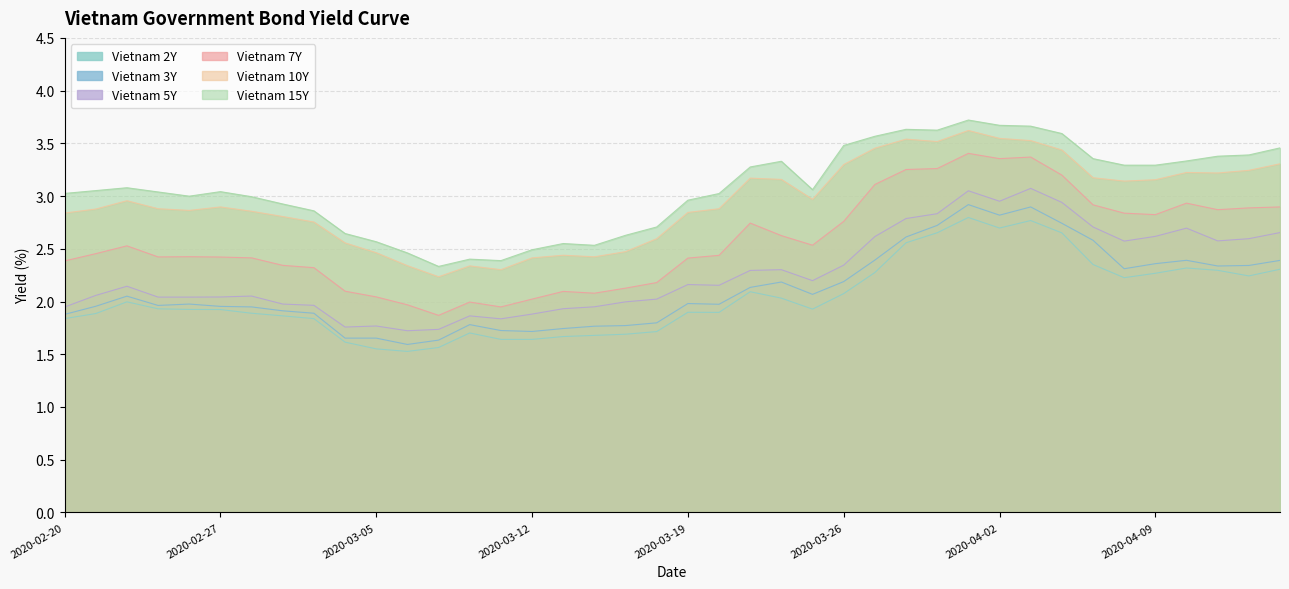

Reading left to right, list all the values displayed in this chart.

Vietnam 2Y: 2020-02-20=1.8	2020-02-21=1.9	2020-02-24=2.0	2020-02-25=1.9	2020-02-26=1.9	2020-02-27=1.9	2020-02-28=1.9	2020-03-02=1.9	2020-03-03=1.8	2020-03-04=1.6	2020-03-05=1.6	2020-03-06=1.5	2020-03-09=1.6	2020-03-10=1.7	2020-03-11=1.6	2020-03-12=1.6	2020-03-13=1.7	2020-03-16=1.7	2020-03-17=1.7	2020-03-18=1.7	2020-03-19=1.9	2020-03-20=1.9	2020-03-23=2.1	2020-03-24=2.0	2020-03-25=1.9	2020-03-26=2.1	2020-03-27=2.3	2020-03-30=2.6	2020-03-31=2.7	2020-04-01=2.8	2020-04-02=2.7	2020-04-03=2.8	2020-04-06=2.7	2020-04-07=2.4	2020-04-08=2.2	2020-04-09=2.3	2020-04-10=2.3	2020-04-13=2.3	2020-04-14=2.2	2020-04-15=2.3
Vietnam 3Y: 2020-02-20=1.9	2020-02-21=2.0	2020-02-24=2.1	2020-02-25=2.0	2020-02-26=2.0	2020-02-27=2.0	2020-02-28=1.9	2020-03-02=1.9	2020-03-03=1.9	2020-03-04=1.7	2020-03-05=1.7	2020-03-06=1.6	2020-03-09=1.6	2020-03-10=1.8	2020-03-11=1.7	2020-03-12=1.7	2020-03-13=1.7	2020-03-16=1.8	2020-03-17=1.8	2020-03-18=1.8	2020-03-19=2.0	2020-03-20=2.0	2020-03-23=2.1	2020-03-24=2.2	2020-03-25=2.1	2020-03-26=2.2	2020-03-27=2.4	2020-03-30=2.6	2020-03-31=2.7	2020-04-01=2.9	2020-04-02=2.8	2020-04-03=2.9	2020-04-06=2.7	2020-04-07=2.6	2020-04-08=2.3	2020-04-09=2.4	2020-04-10=2.4	2020-04-13=2.3	2020-04-14=2.3	2020-04-15=2.4
Vietnam 5Y: 2020-02-20=1.9	2020-02-21=2.1	2020-02-24=2.1	2020-02-25=2.0	2020-02-26=2.0	2020-02-27=2.0	2020-02-28=2.1	2020-03-02=2.0	2020-03-03=2.0	2020-03-04=1.8	2020-03-05=1.8	2020-03-06=1.7	2020-03-09=1.7	2020-03-10=1.9	2020-03-11=1.8	2020-03-12=1.9	2020-03-13=1.9	2020-03-16=1.9	2020-03-17=2.0	2020-03-18=2.0	2020-03-19=2.2	2020-03-20=2.2	2020-03-23=2.3	2020-03-24=2.3	2020-03-25=2.2	2020-03-26=2.3	2020-03-27=2.6	2020-03-30=2.8	2020-03-31=2.8	2020-04-01=3.0	2020-04-02=3.0	2020-04-03=3.1	2020-04-06=2.9	2020-04-07=2.7	2020-04-08=2.6	2020-04-09=2.6	2020-04-10=2.7	2020-04-13=2.6	2020-04-14=2.6	2020-04-15=2.7
Vietnam 7Y: 2020-02-20=2.4	2020-02-21=2.5	2020-02-24=2.5	2020-02-25=2.4	2020-02-26=2.4	2020-02-27=2.4	2020-02-28=2.4	2020-03-02=2.3	2020-03-03=2.3	2020-03-04=2.1	2020-03-05=2.0	2020-03-06=2.0	2020-03-09=1.9	2020-03-10=2.0	2020-03-11=1.9	2020-03-12=2.0	2020-03-13=2.1	2020-03-16=2.1	2020-03-17=2.1	2020-03-18=2.2	2020-03-19=2.4	2020-03-20=2.4	2020-03-23=2.7	2020-03-24=2.6	2020-03-25=2.5	2020-03-26=2.8	2020-03-27=3.1	2020-03-30=3.3	2020-03-31=3.3	2020-04-01=3.4	2020-04-02=3.4	2020-04-03=3.4	2020-04-06=3.2	2020-04-07=2.9	2020-04-08=2.8	2020-04-09=2.8	2020-04-10=2.9	2020-04-13=2.9	2020-04-14=2.9	2020-04-15=2.9
Vietnam 10Y: 2020-02-20=2.8	2020-02-21=2.9	2020-02-24=3.0	2020-02-25=2.9	2020-02-26=2.9	2020-02-27=2.9	2020-02-28=2.9	2020-03-02=2.8	2020-03-03=2.8	2020-03-04=2.6	2020-03-05=2.5	2020-03-06=2.3	2020-03-09=2.2	2020-03-10=2.3	2020-03-11=2.3	2020-03-12=2.4	2020-03-13=2.4	2020-03-16=2.4	2020-03-17=2.5	2020-03-18=2.6	2020-03-19=2.8	2020-03-20=2.9	2020-03-23=3.2	2020-03-24=3.2	2020-03-25=3.0	2020-03-26=3.3	2020-03-27=3.5	2020-03-30=3.5	2020-03-31=3.5	2020-04-01=3.6	2020-04-02=3.5	2020-04-03=3.5	2020-04-06=3.4	2020-04-07=3.2	2020-04-08=3.1	2020-04-09=3.2	2020-04-10=3.2	2020-04-13=3.2	2020-04-14=3.2	2020-04-15=3.3
Vietnam 15Y: 2020-02-20=3.0	2020-02-21=3.1	2020-02-24=3.1	2020-02-25=3.0	2020-02-26=3.0	2020-02-27=3.0	2020-02-28=3.0	2020-03-02=2.9	2020-03-03=2.9	2020-03-04=2.6	2020-03-05=2.6	2020-03-06=2.5	2020-03-09=2.3	2020-03-10=2.4	2020-03-11=2.4	2020-03-12=2.5	2020-03-13=2.5	2020-03-16=2.5	2020-03-17=2.6	2020-03-18=2.7	2020-03-19=3.0	2020-03-20=3.0	2020-03-23=3.3	2020-03-24=3.3	2020-03-25=3.1	2020-03-26=3.5	2020-03-27=3.6	2020-03-30=3.6	2020-03-31=3.6	2020-04-01=3.7	2020-04-02=3.7	2020-04-03=3.7	2020-04-06=3.6	2020-04-07=3.4	2020-04-08=3.3	2020-04-09=3.3	2020-04-10=3.3	2020-04-13=3.4	2020-04-14=3.4	2020-04-15=3.5